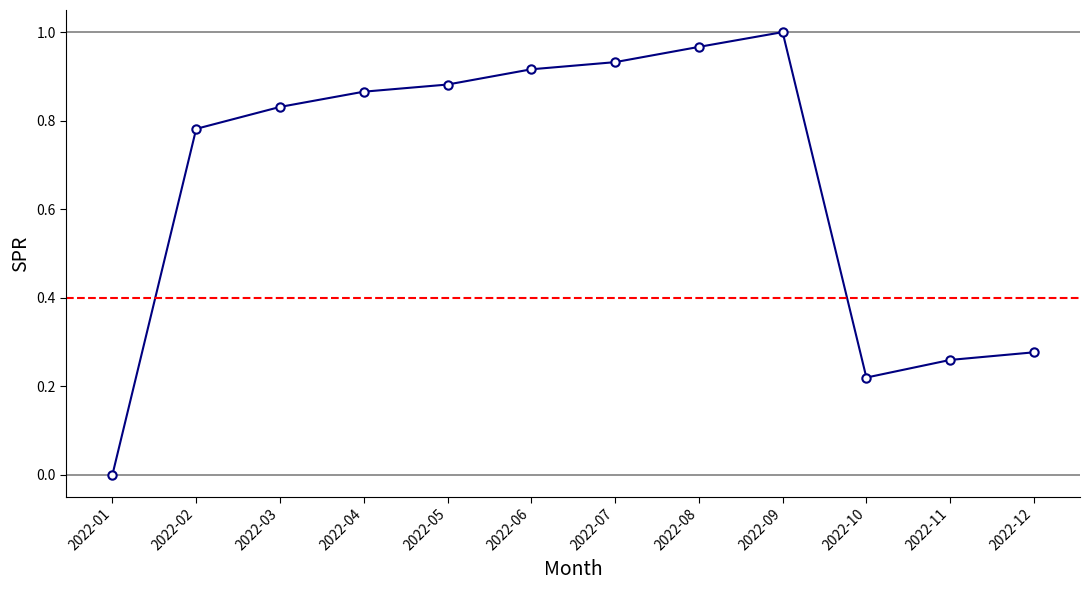

What is the difference between the values at 2022-05 and 2022-08?

0.1